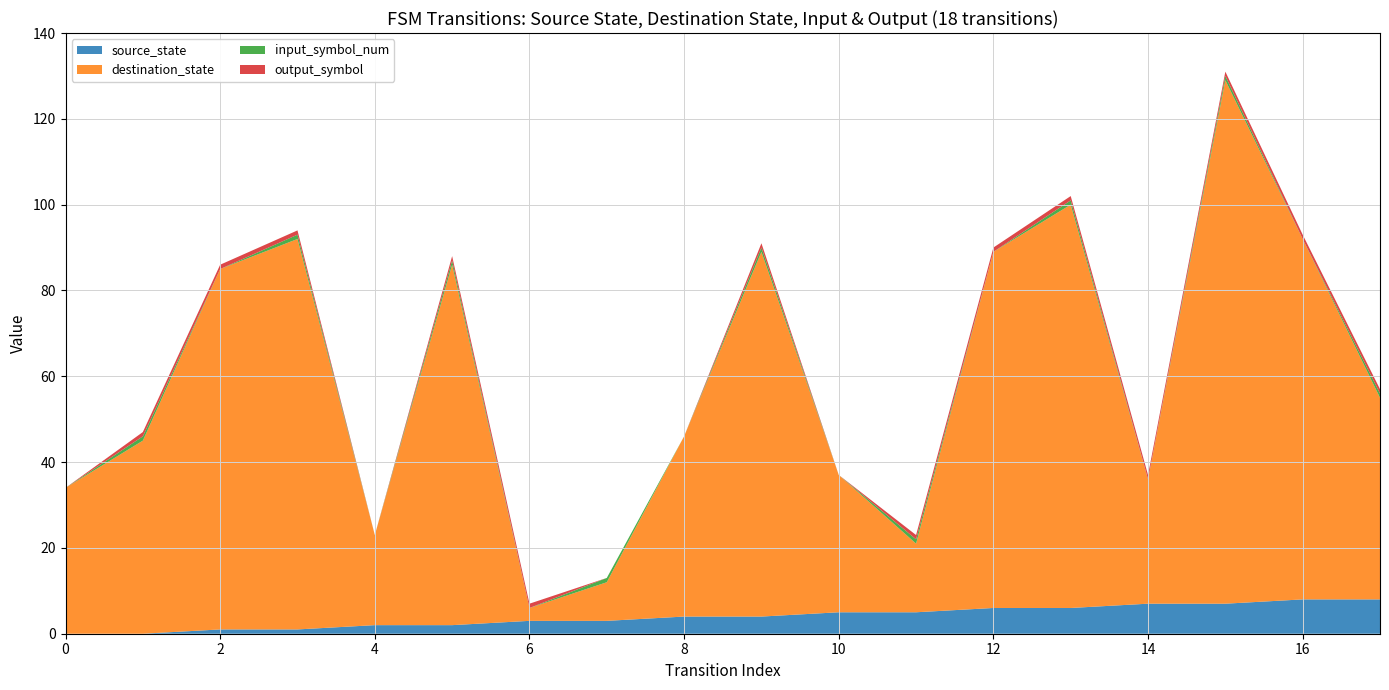

Reading left to right, extract all data points from this chart.

source_state: 0=0	1=0	2=1	3=1	4=2	5=2	6=3	7=3	8=4	9=4	10=5	11=5	12=6	13=6	14=7	15=7	16=8	17=8
destination_state: 0=34	1=45	2=84	3=91	4=21	5=84	6=3	7=9	8=42	9=85	10=32	11=16	12=83	13=94	14=29	15=122	16=84	17=47
input_symbol_num: 0=0	1=1	2=0	3=1	4=0	5=1	6=0	7=1	8=0	9=1	10=0	11=1	12=0	13=1	14=0	15=1	16=0	17=1
output_symbol: 0=0	1=1	2=1	3=1	4=0	5=1	6=1	7=0	8=0	9=1	10=0	11=1	12=1	13=1	14=1	15=1	16=1	17=1